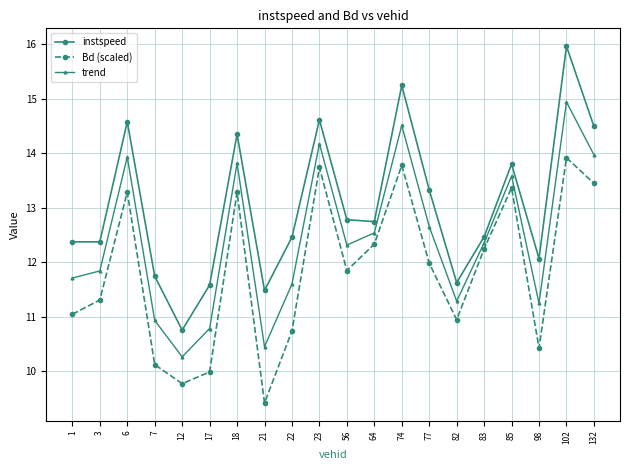

What is the value of the instspeed point at the 11th from the left?

12.8